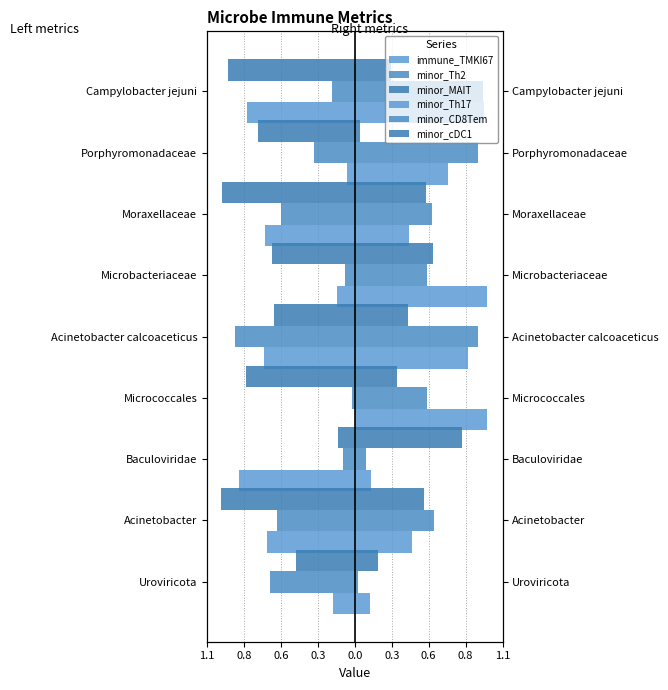

How many bars are there in total?

54